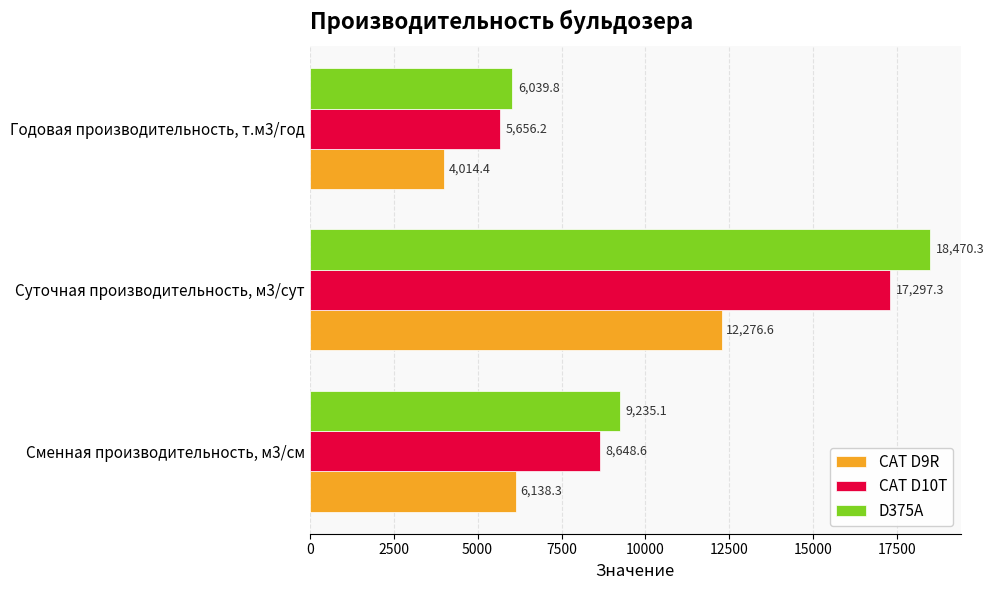

True or false: D375A has a value of 2604.1 at Годовая производительность, т.м3/год.

False